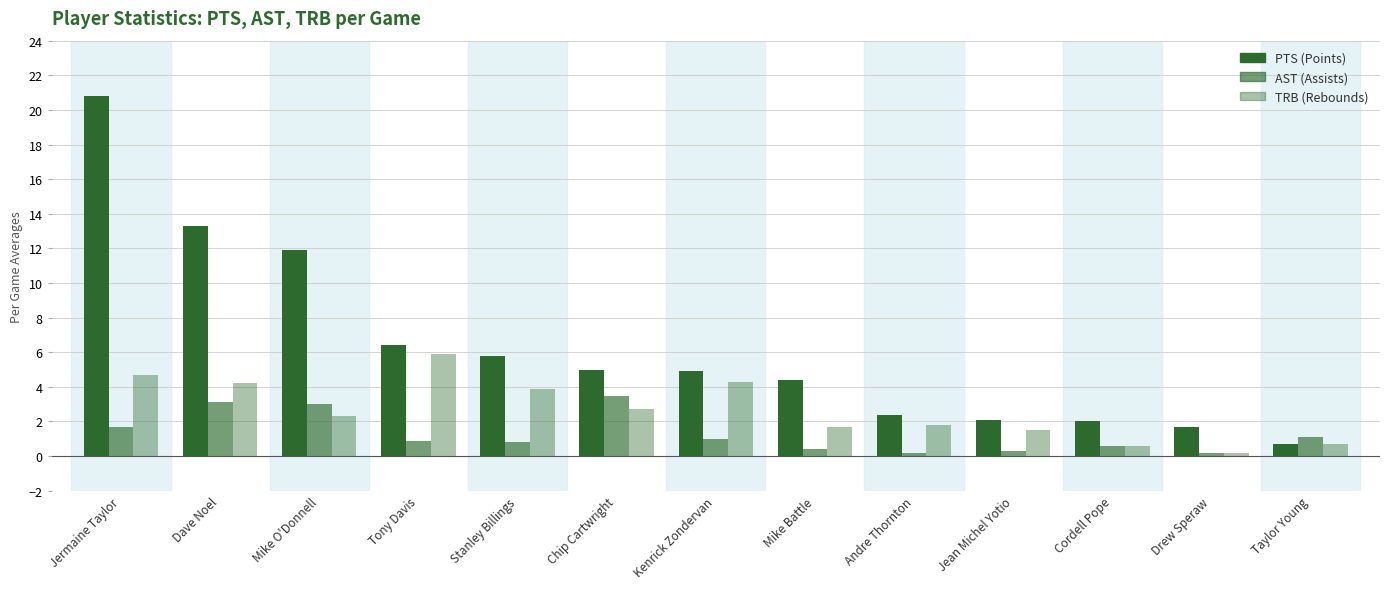

The value of TRB at Stanley Billings is 5.4. True or false?

False